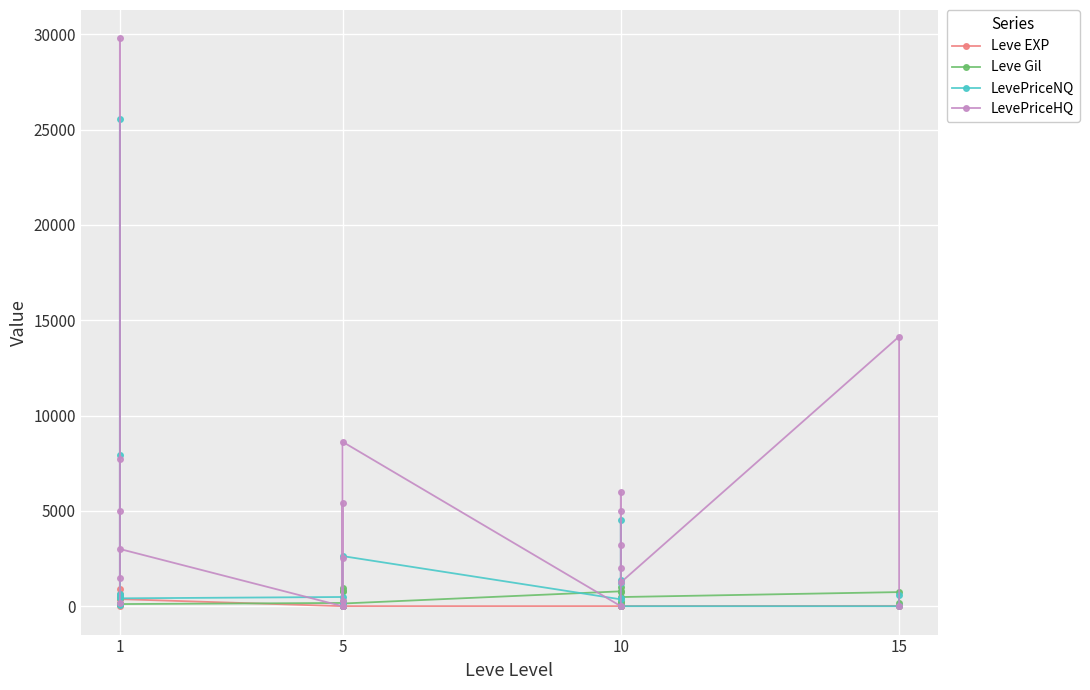

At how many categories does at least one series exceed 27863?

1